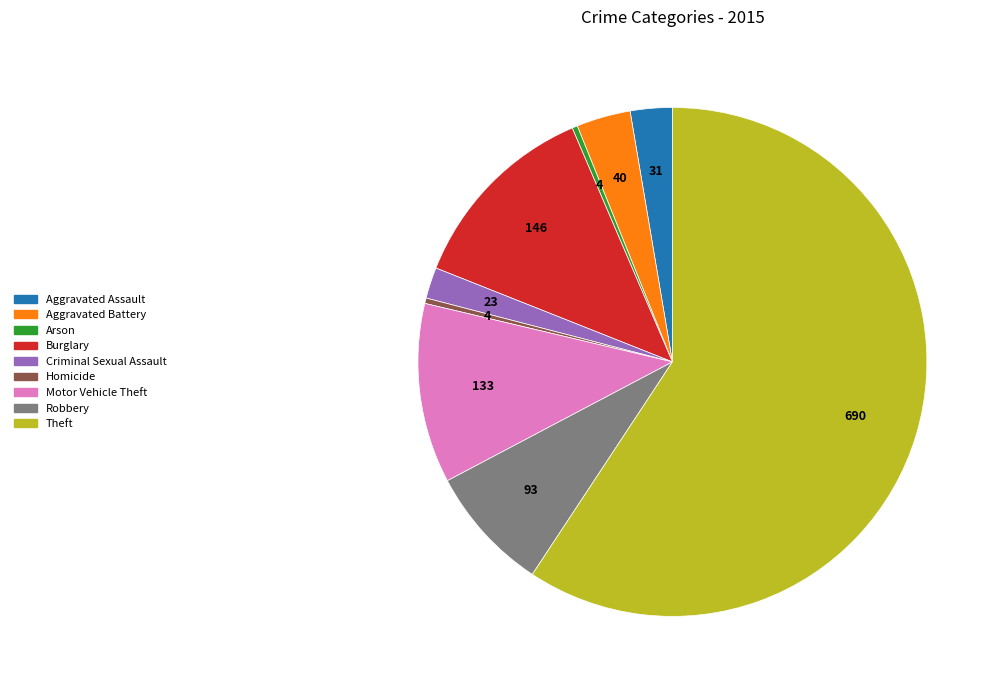

Which has a higher value, Arson or Motor Vehicle Theft?

Motor Vehicle Theft